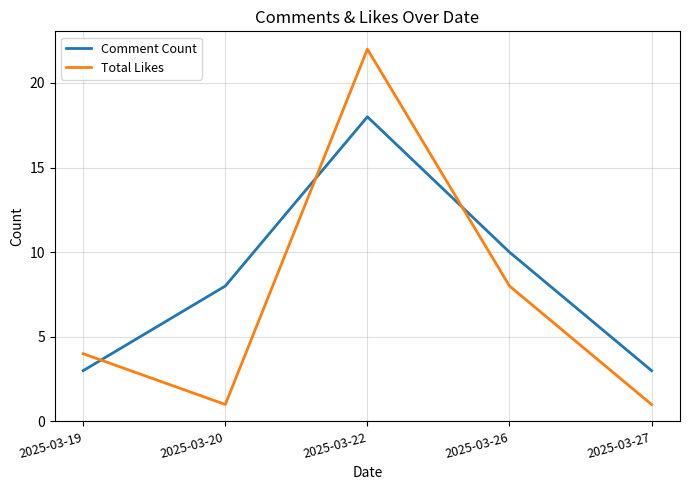

Between 2025-03-19 and 2025-03-22, which series saw the biggest shift?

Total Likes